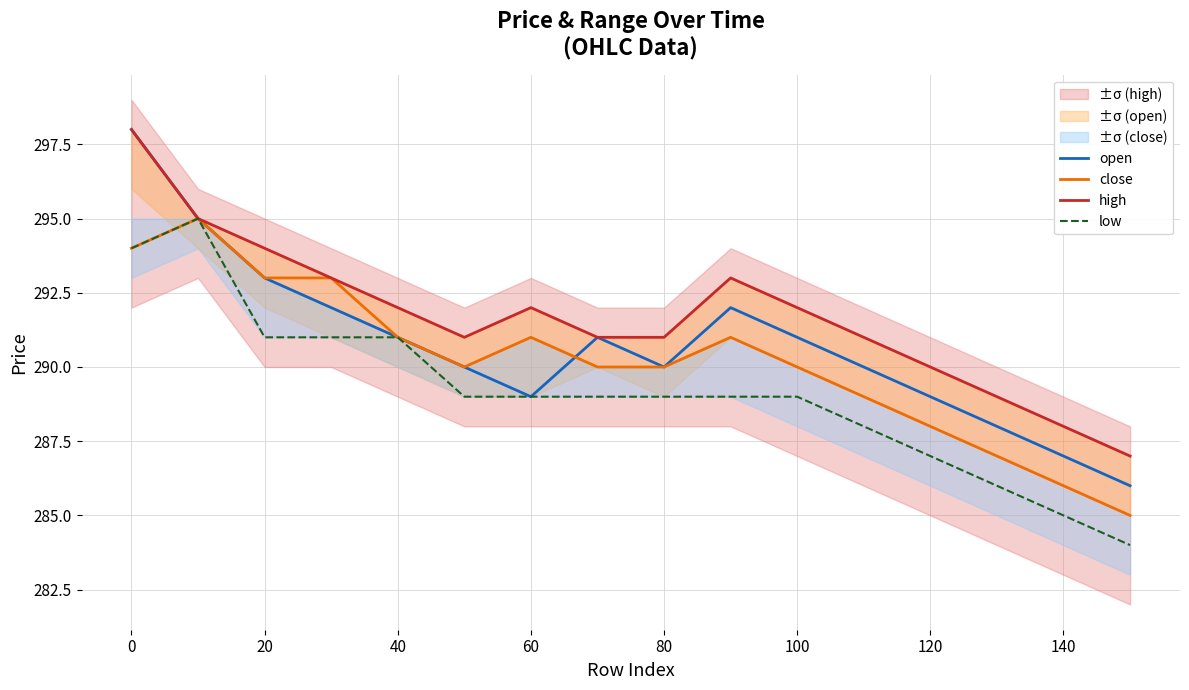

How many series are shown in this chart?

4